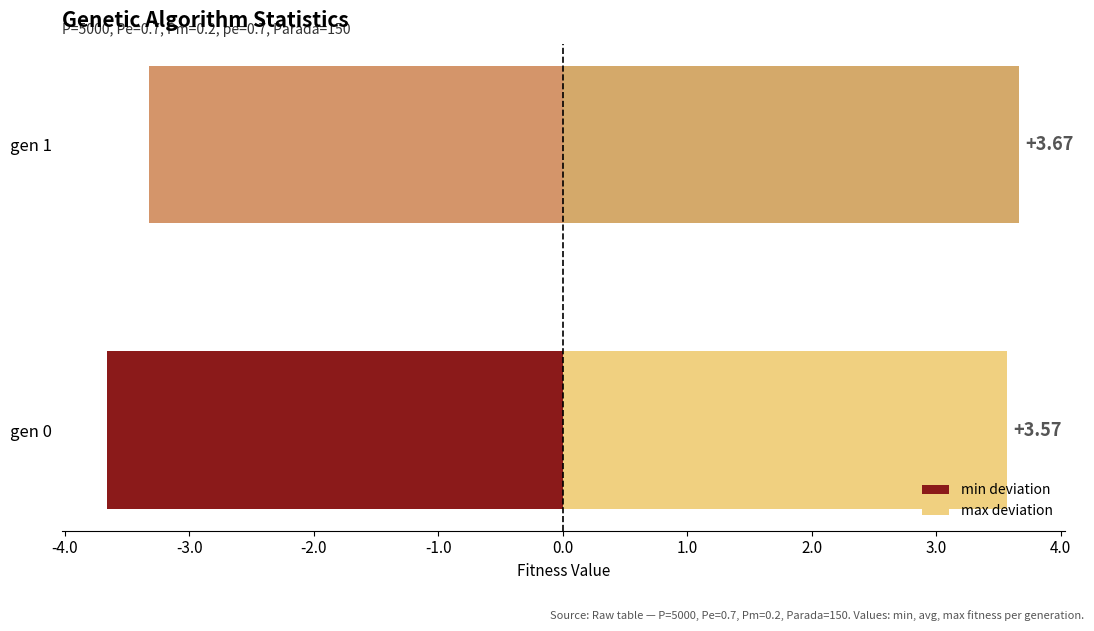

How many bars are there in each group?

2